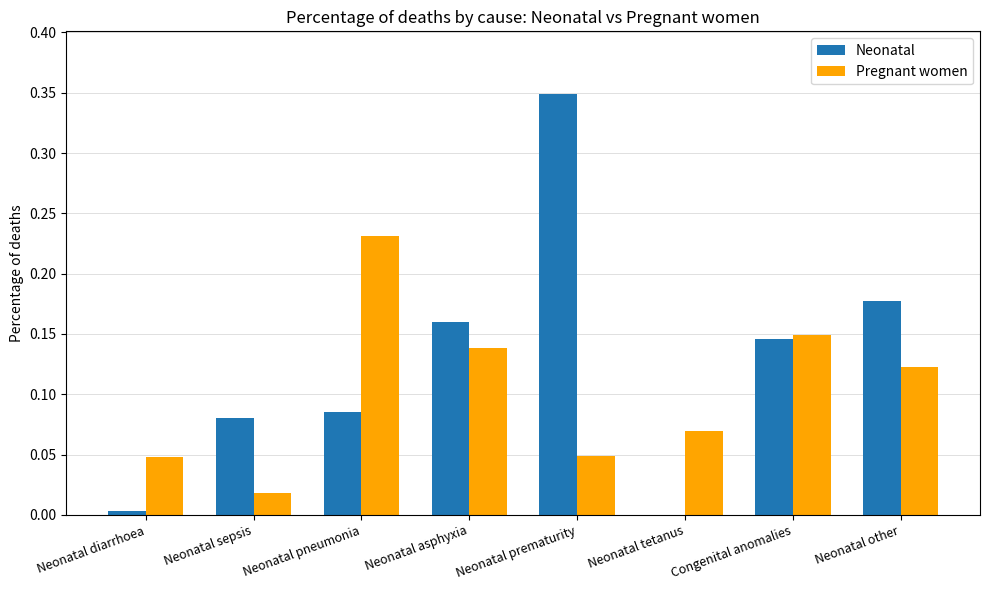

How many series are shown in this chart?

2